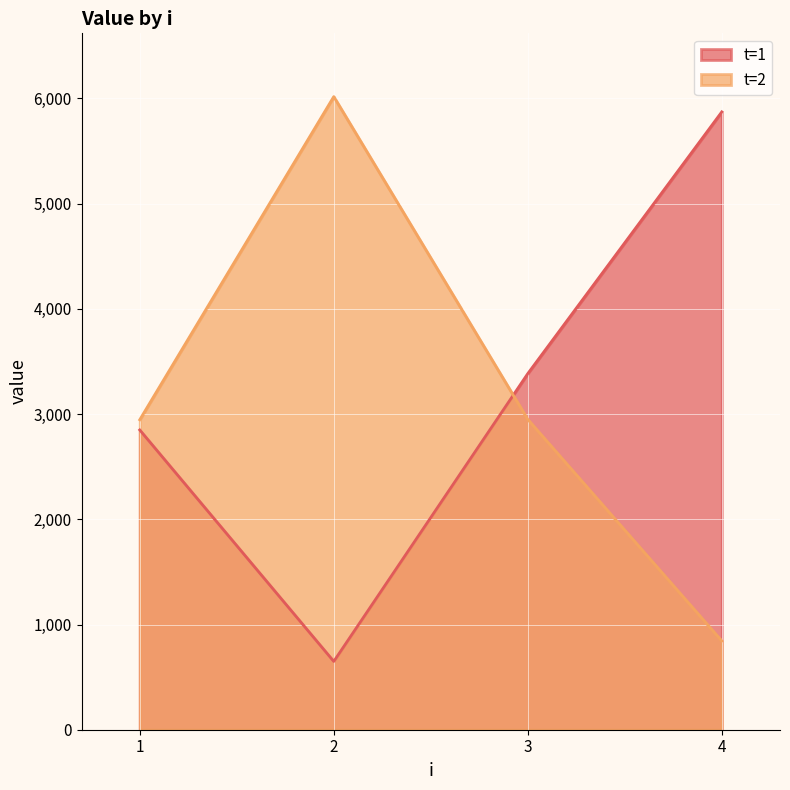

True or false: t=2 has more than 0 points higher than both neighbors.

True